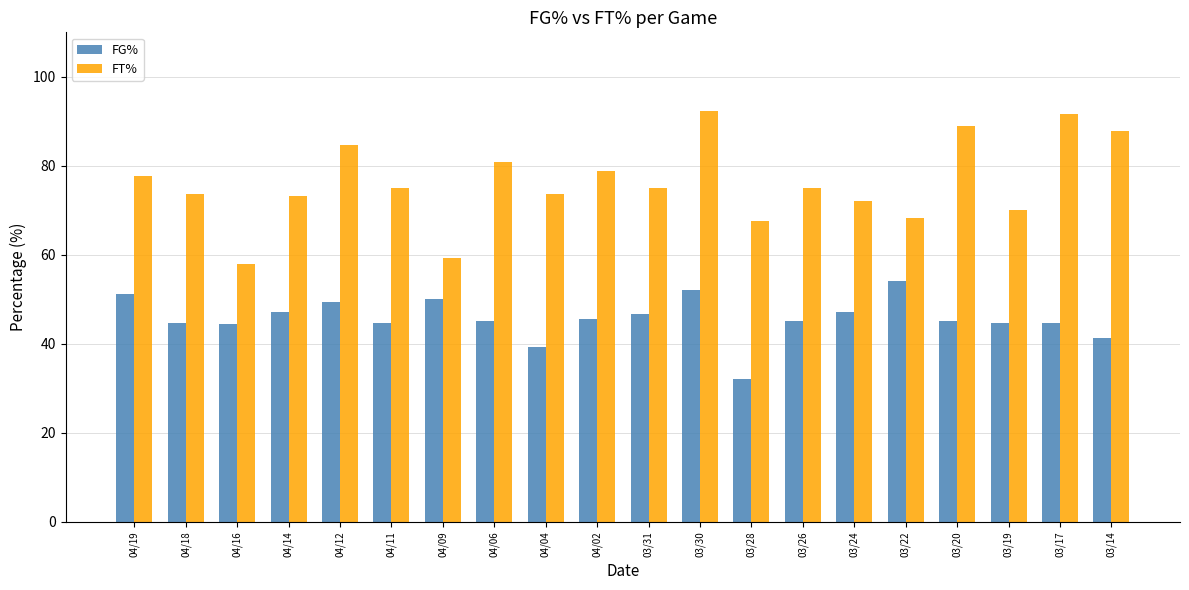

What is the value of the FG% bar at the 20th from the left?

41.3